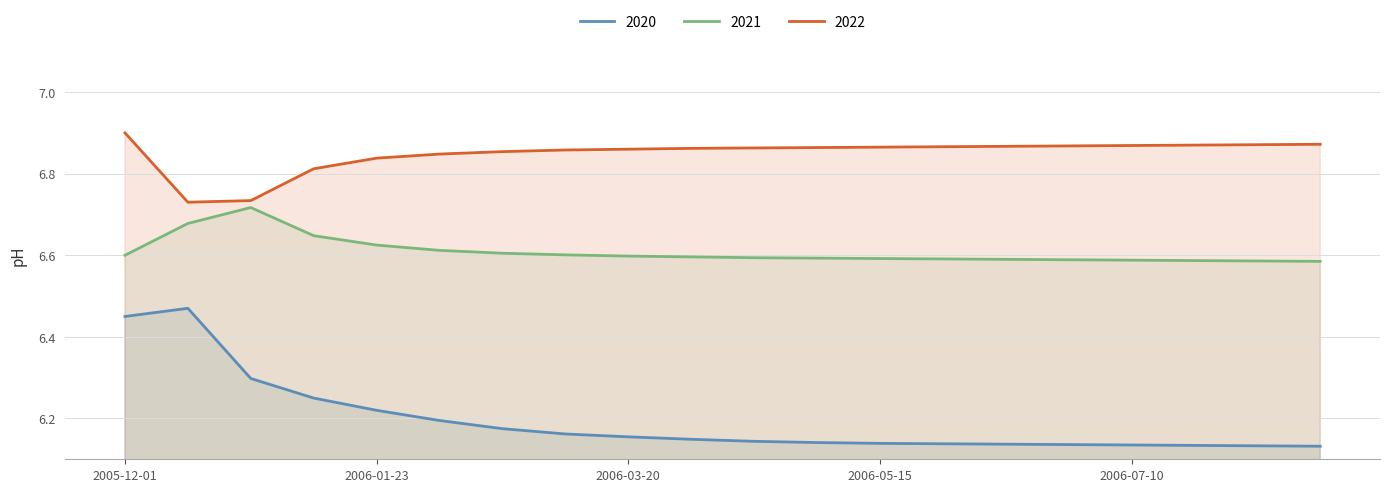

The value of 2020 at 2006-03-20 is 6.2. True or false?

True